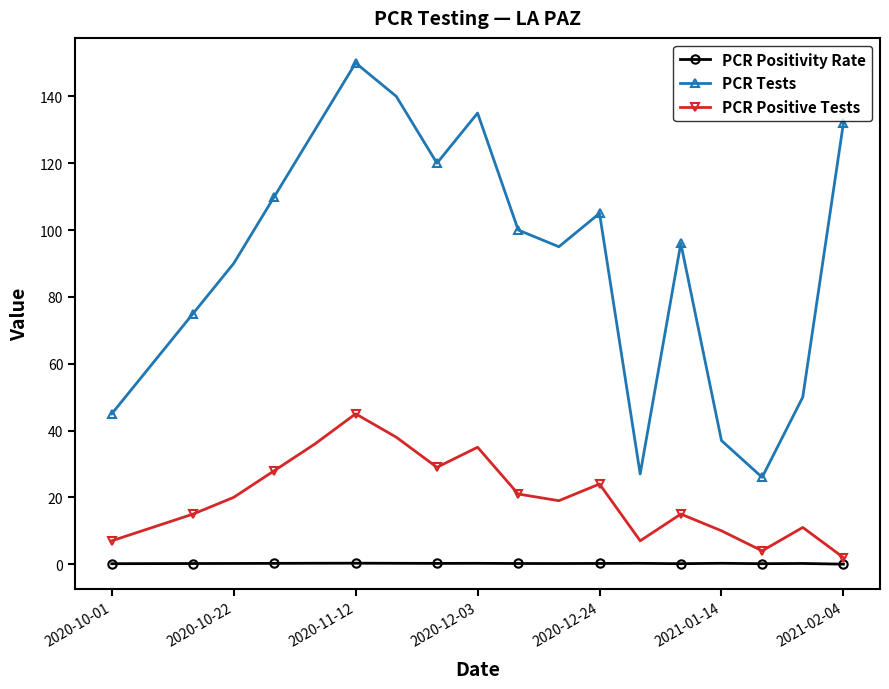

Rank the series by their average value, from highest to lowest.

PCR Tests, PCR Positive Tests, PCR Positivity Rate